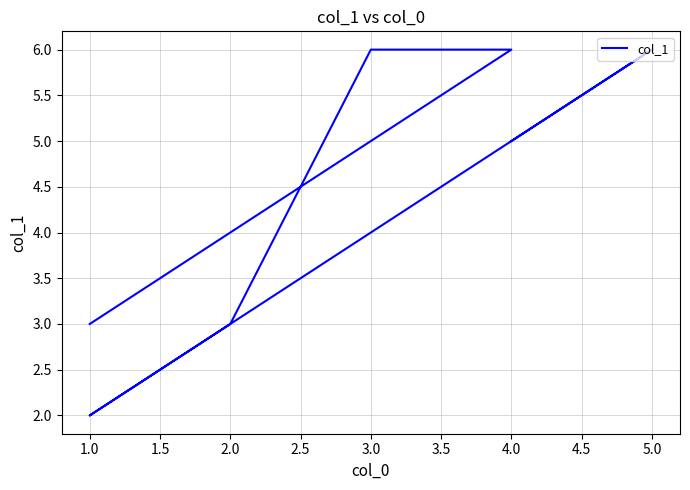

True or false: the data shows 4 at 3.0.

False